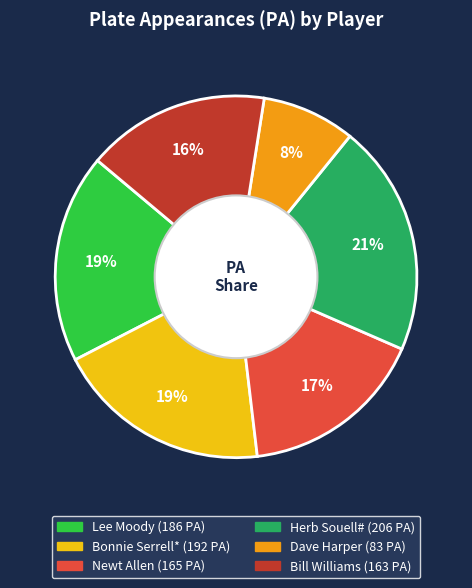

Which category has the smallest portion of the pie?

Dave Harper